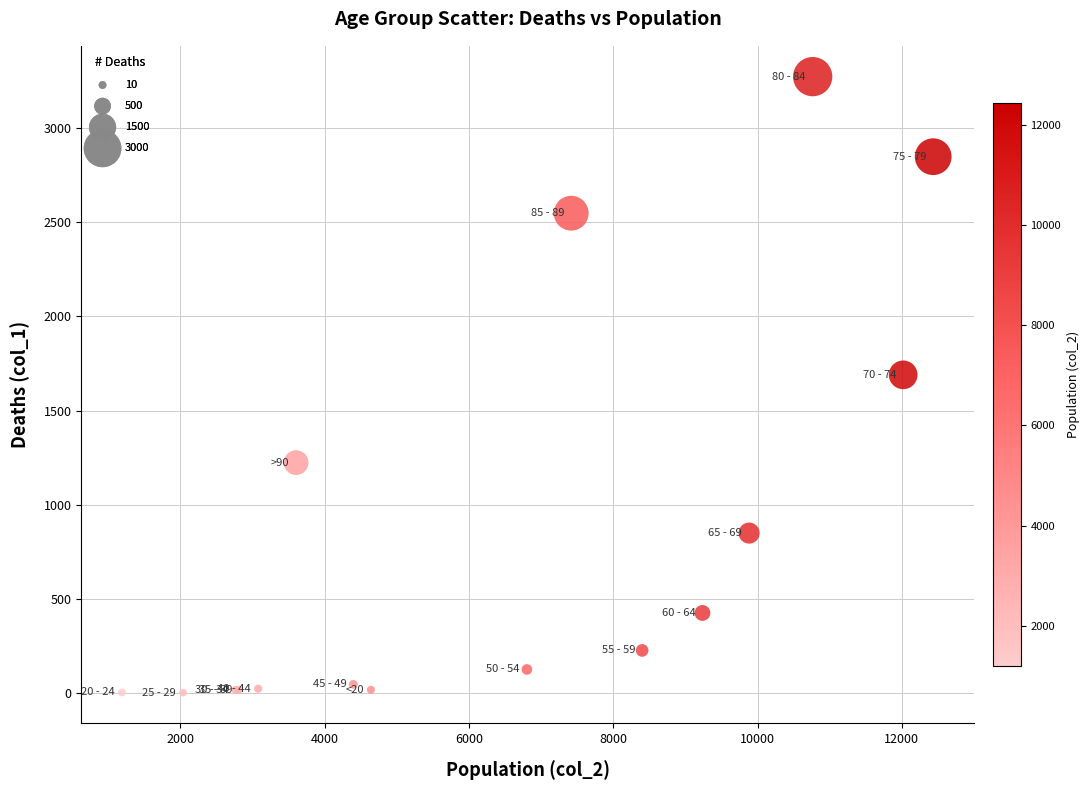

What Y value in the scatter plot is closest to 1638?

1690